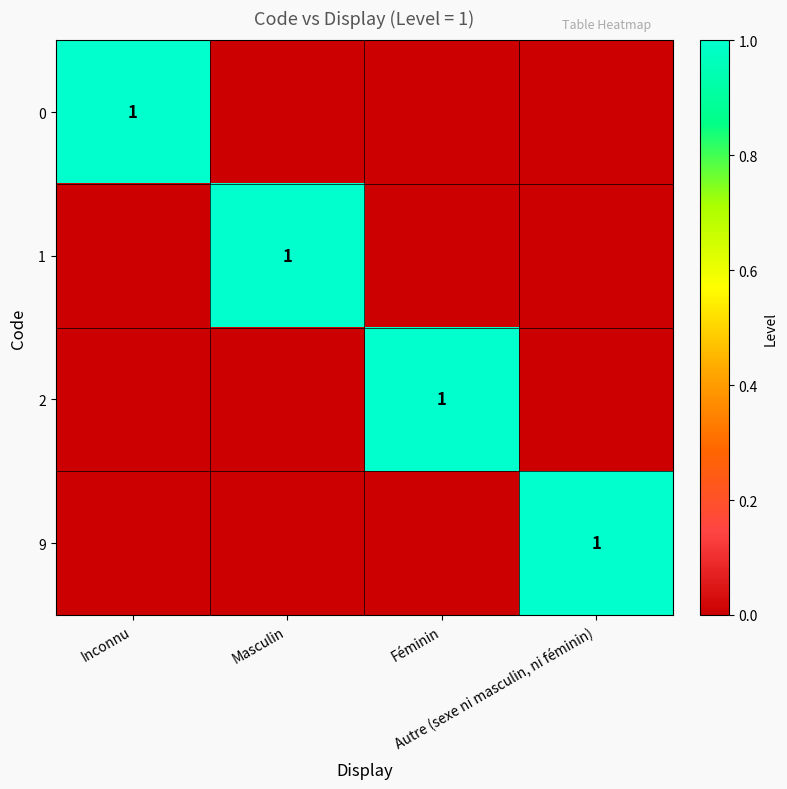

What is the difference between the maximum and second lowest values in the 0 series?

1